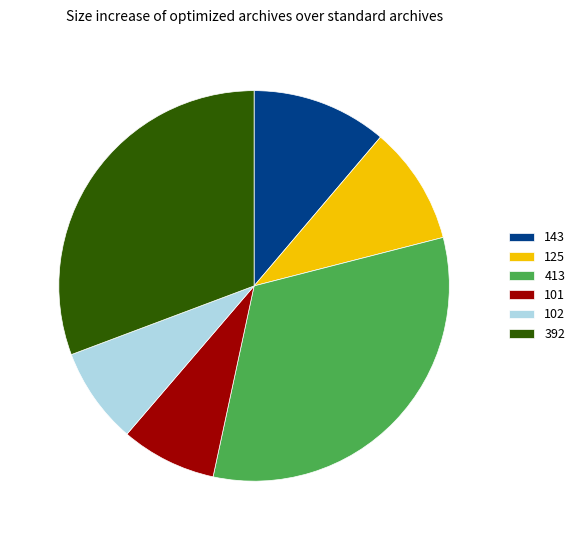

Is it true that 413 is 32% of the pie?

True